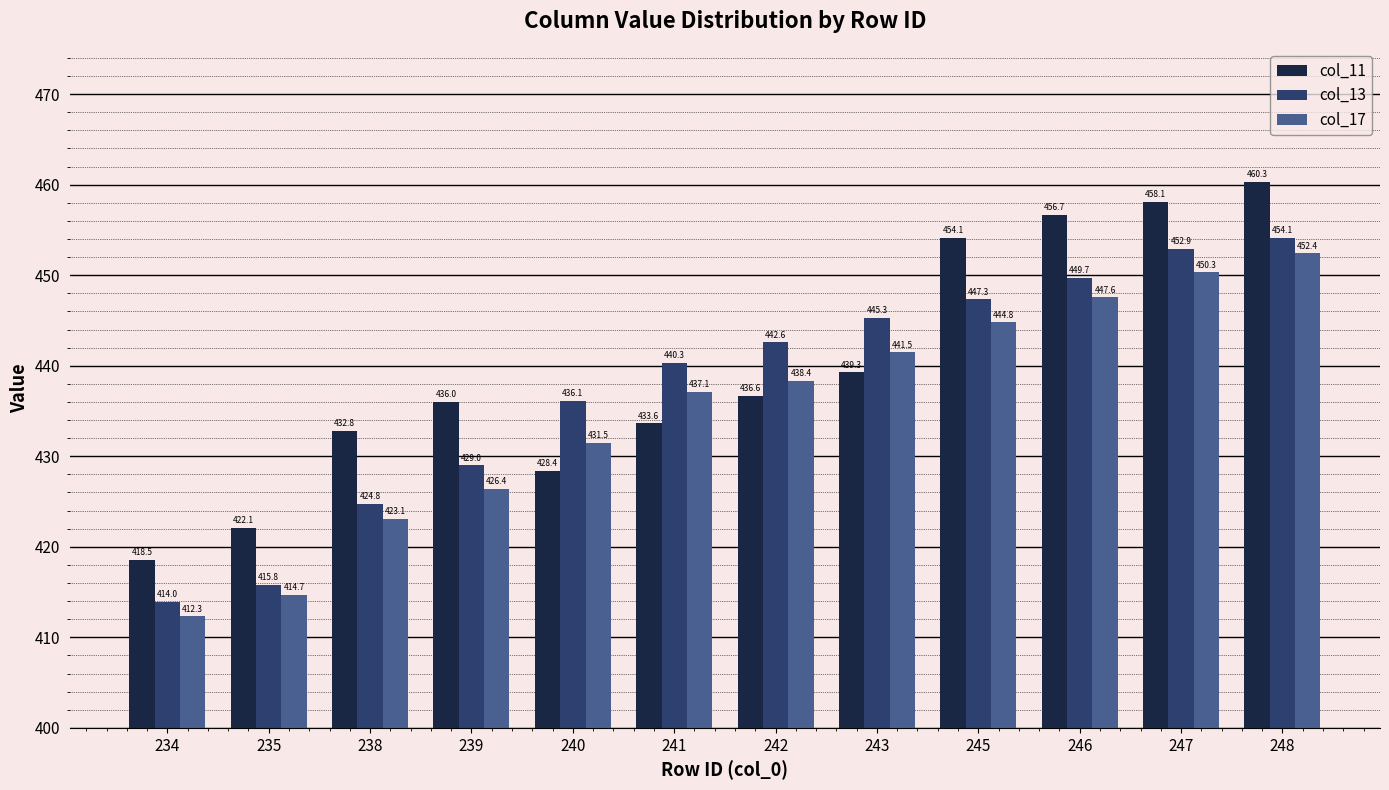

Read the col_11 value at 238.

432.8